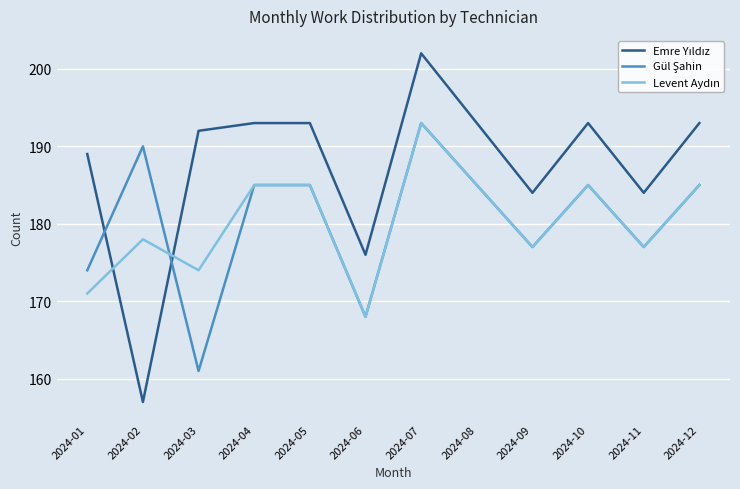

What is the total value across all series at 2024-07?

588